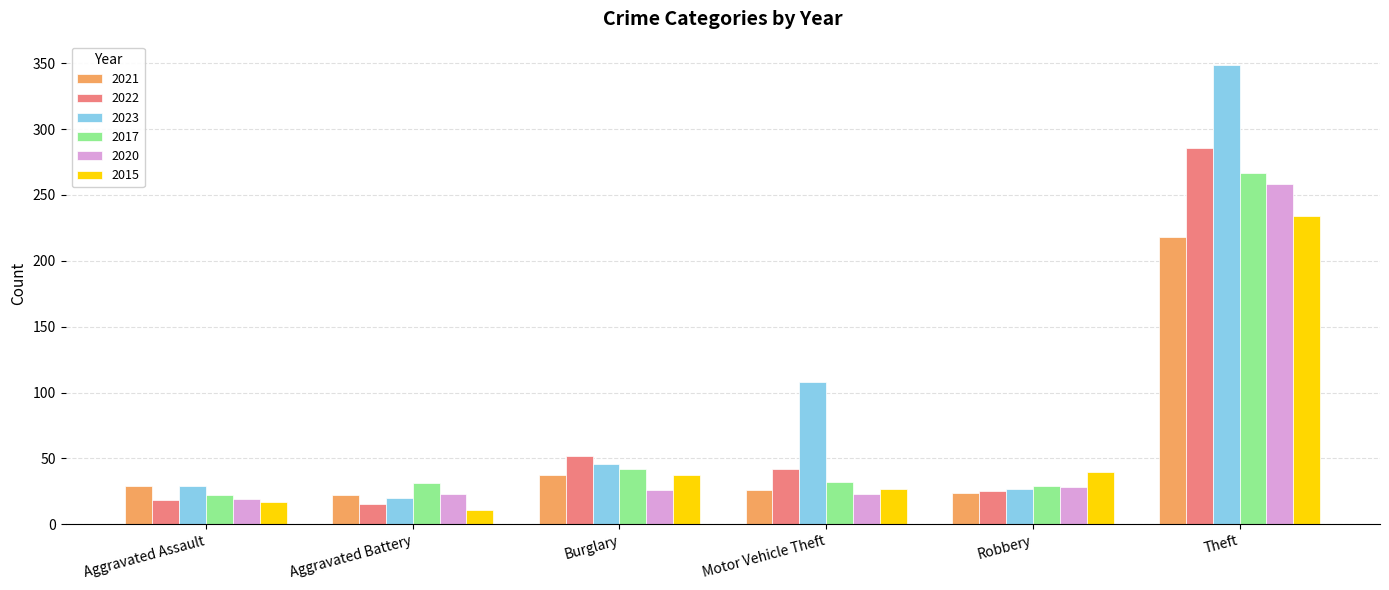

True or false: 2015 has a value of 16 at Burglary.

False